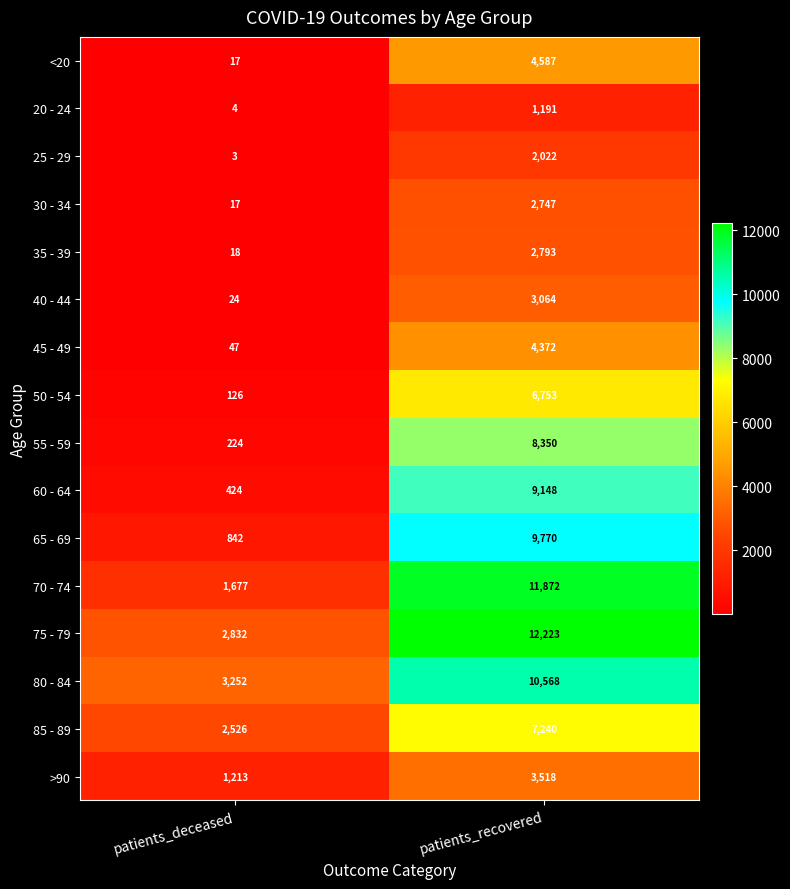

What is the difference between the highest and lowest values at patients_recovered?

11032